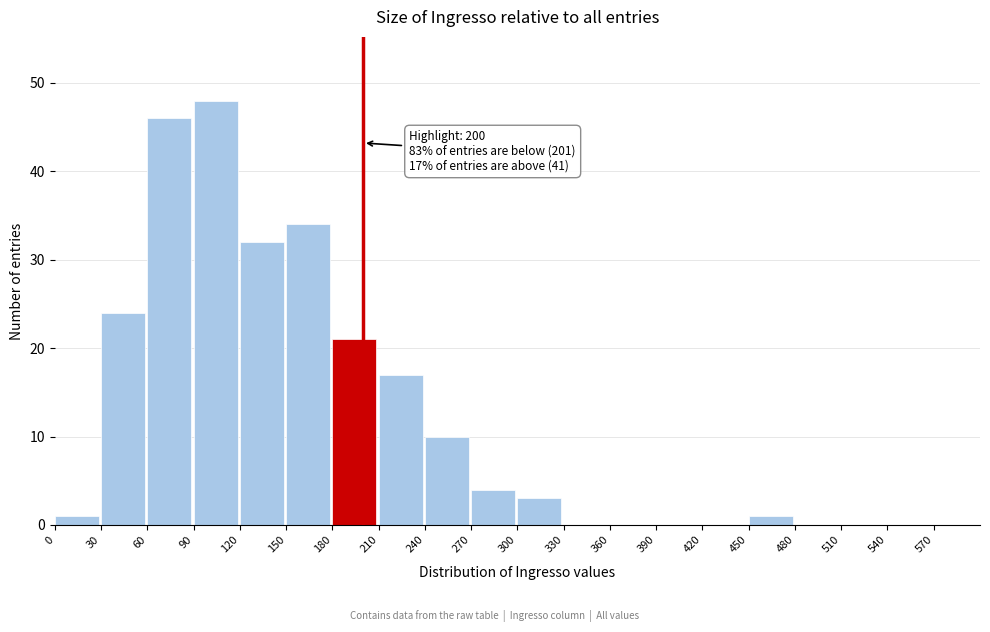

Over which range of the x-axis is the bar tallest?

90 to 120